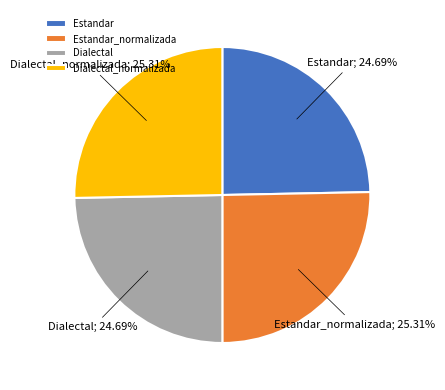

Between Estandar and Estandar_normalizada, which is larger?

Estandar_normalizada